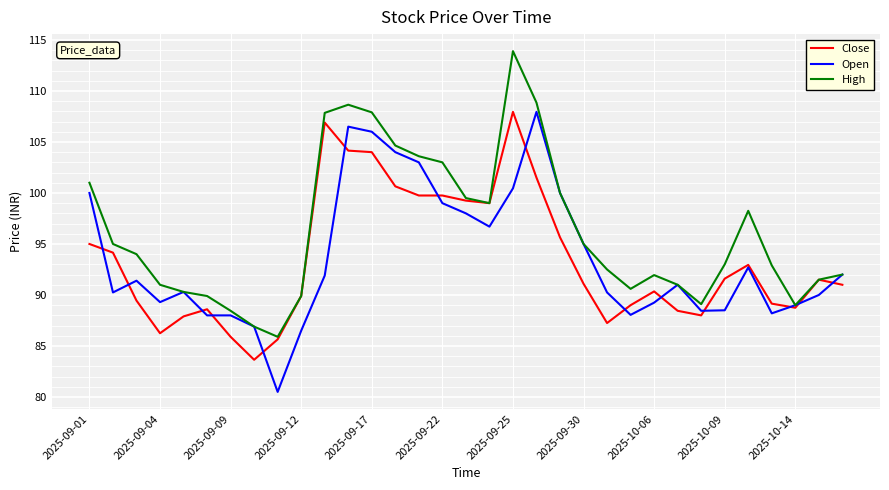

What is the highest value of the Open series?

108.0